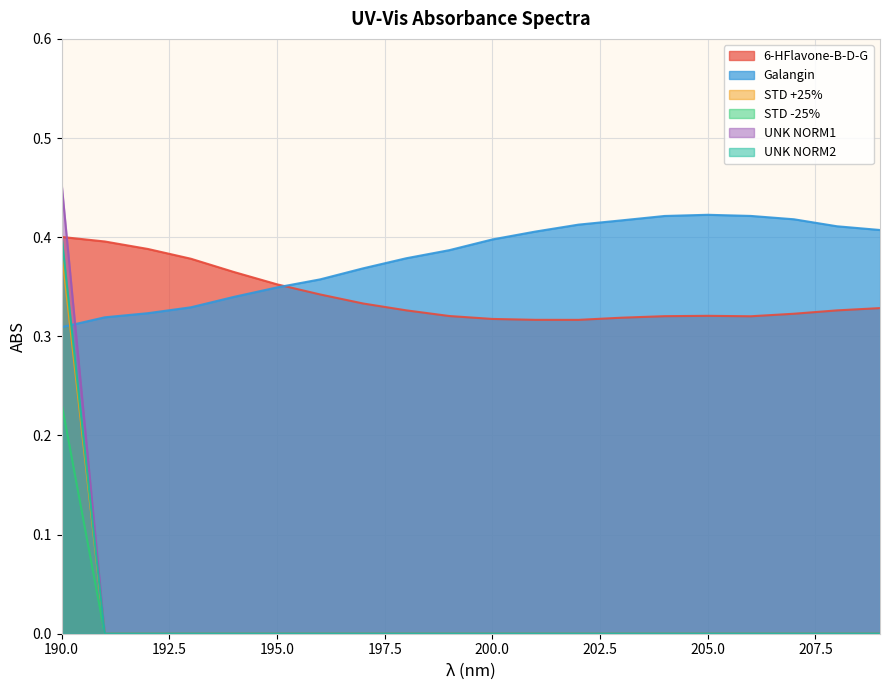

Reading right to left, extract all data points from this chart.

6-HFlavone-B-D-G: 0.3	0.3	0.3	0.3	0.3	0.3	0.3	0.3	0.3	0.3	0.3	0.3	0.3	0.3	0.4	0.4	0.4	0.4	0.4	0.4
Galangin: 0.4	0.4	0.4	0.4	0.4	0.4	0.4	0.4	0.4	0.4	0.4	0.4	0.4	0.4	0.3	0.3	0.3	0.3	0.3	0.3
STD +25%: 0.0	0.0	0.0	0.0	0.0	0.0	0.0	0.0	0.0	0.0	0.0	0.0	0.0	0.0	0.0	0.0	0.0	0.0	0.0	0.4
STD -25%: 0.0	0.0	0.0	0.0	0.0	0.0	0.0	0.0	0.0	0.0	0.0	0.0	0.0	0.0	0.0	0.0	0.0	0.0	0.0	0.2
UNK NORM1: 0.0	0.0	0.0	0.0	0.0	0.0	0.0	0.0	0.0	0.0	0.0	0.0	0.0	0.0	0.0	0.0	0.0	0.0	0.0	0.5
UNK NORM2: 0.0	0.0	0.0	0.0	0.0	0.0	0.0	0.0	0.0	0.0	0.0	0.0	0.0	0.0	0.0	0.0	0.0	0.0	0.0	0.4